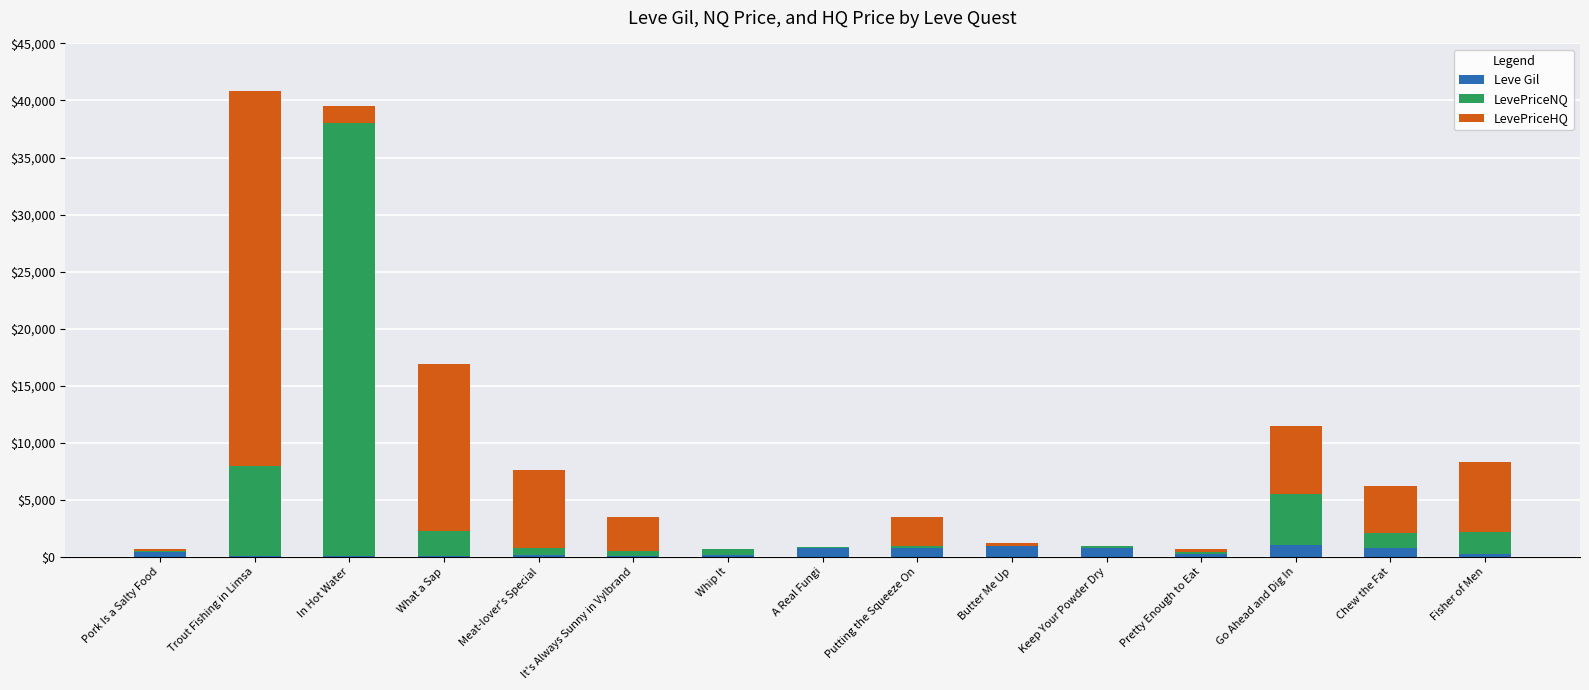

What is the highest value of the Leve Gil series?

990.0